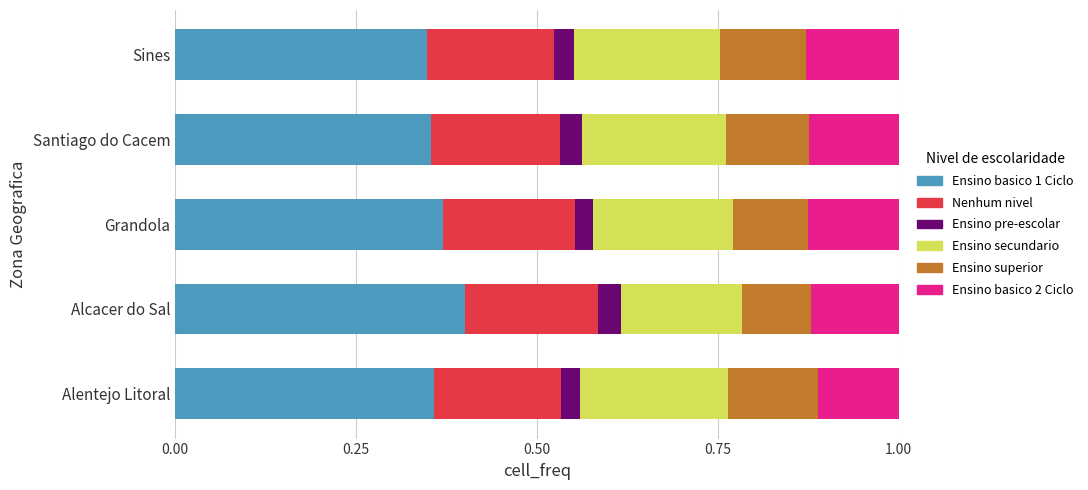

Count the number of data series in this chart.

6